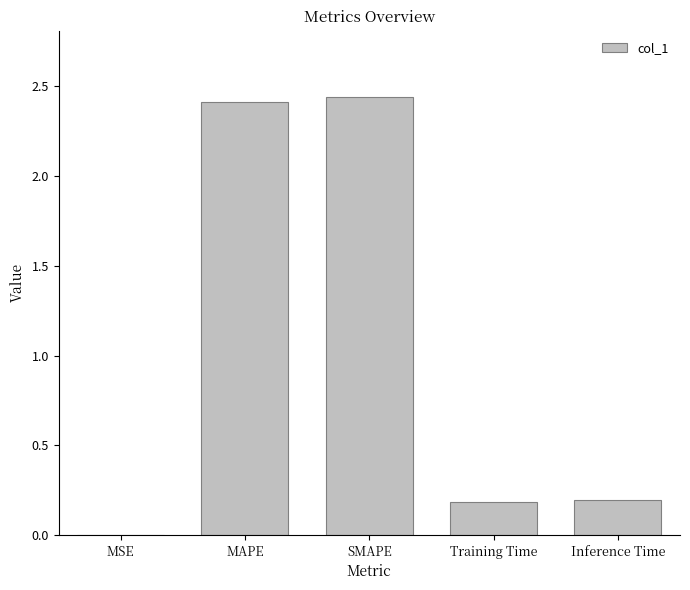

What is the sum of all values?

5.2